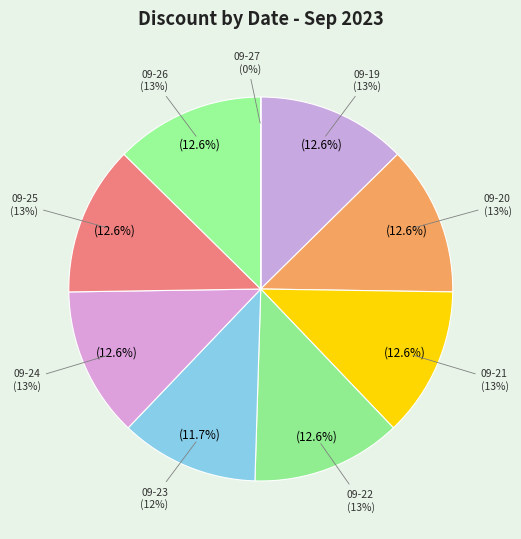

Is it true that 2023-09-20 is 13% of the pie?

True